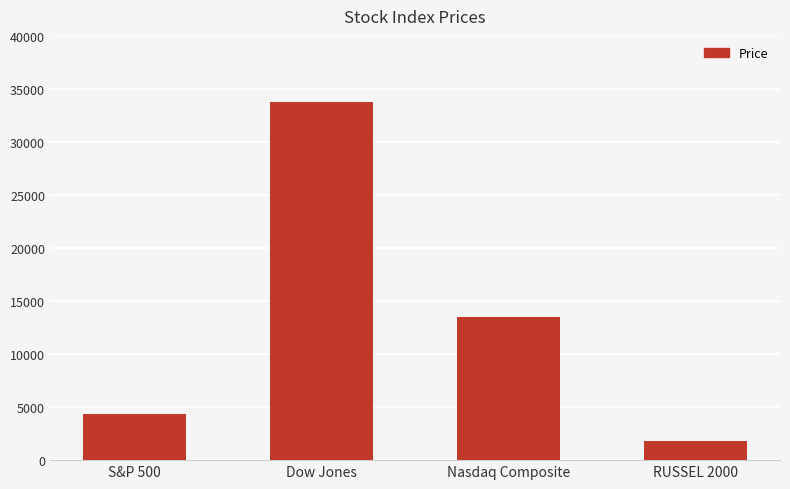

Which label corresponds to the smallest value in the chart?

RUSSEL 2000